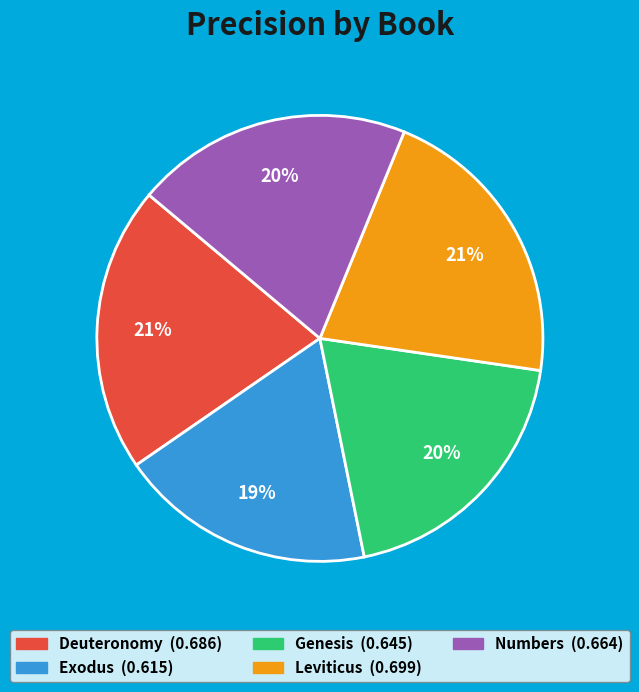

How many slices are in this pie chart?

5